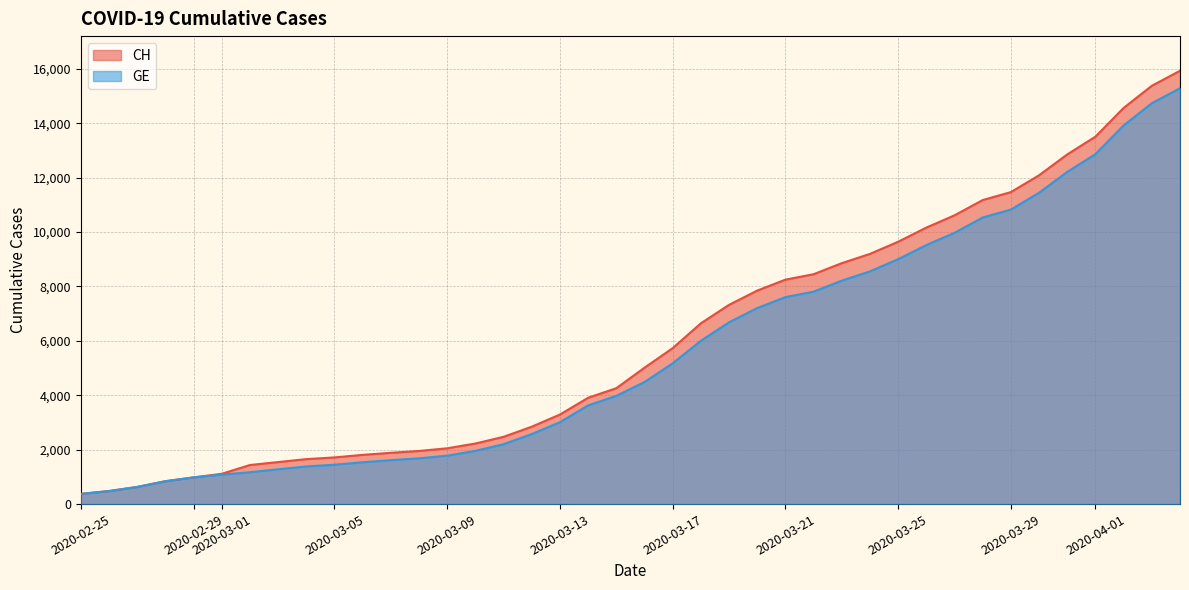

What is the approximate value of CH at 2020-03-13?

3291